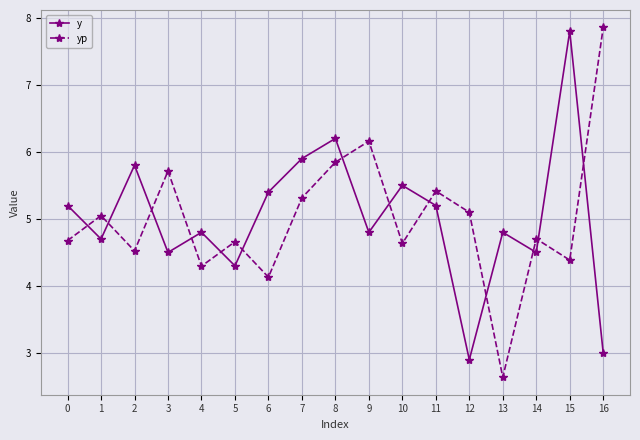

At how many categories does at least one series exceed 4?

17